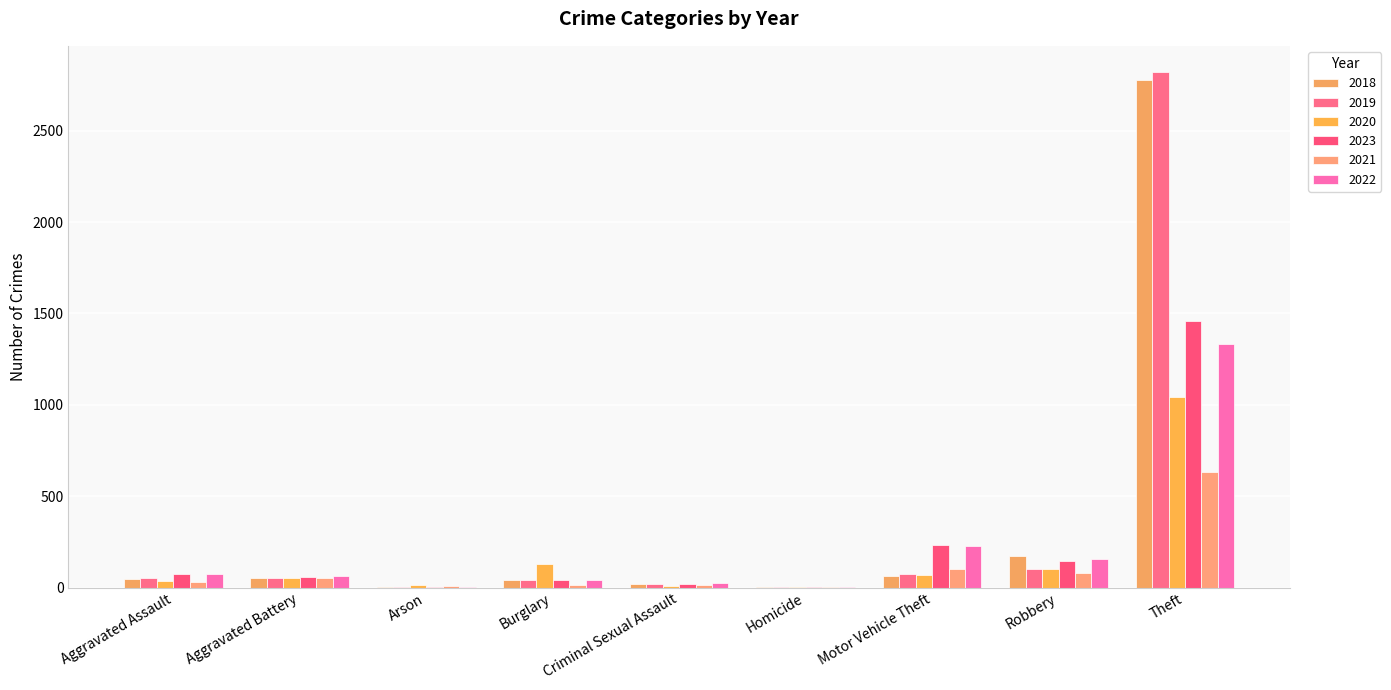

The value of 2020 at Motor Vehicle Theft is 67. True or false?

True